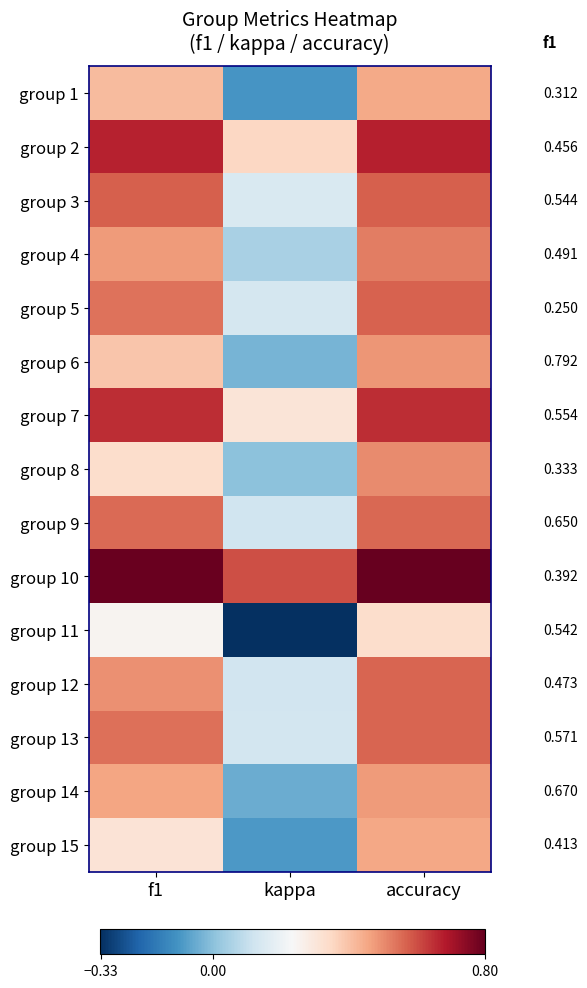

What is the difference between the highest and lowest values at f1?

0.5